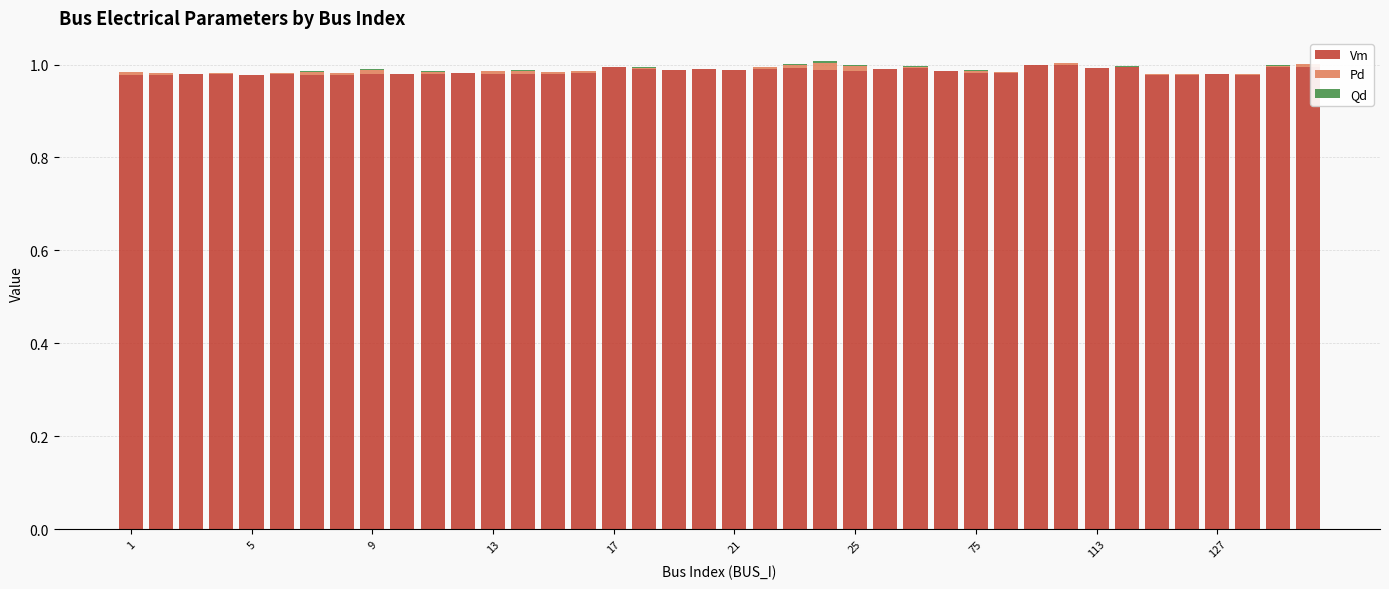

How many series are shown in this chart?

3